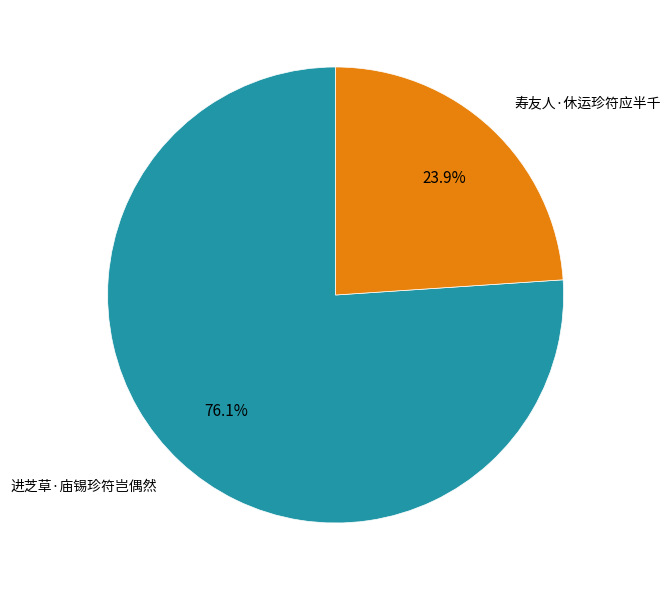

Which slice represents more than half of the pie?

进芝草·庙锡珍符岂偶然